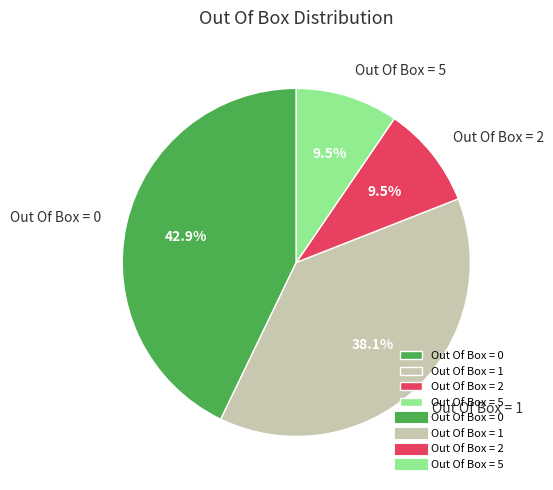

How many slices are in this pie chart?

4